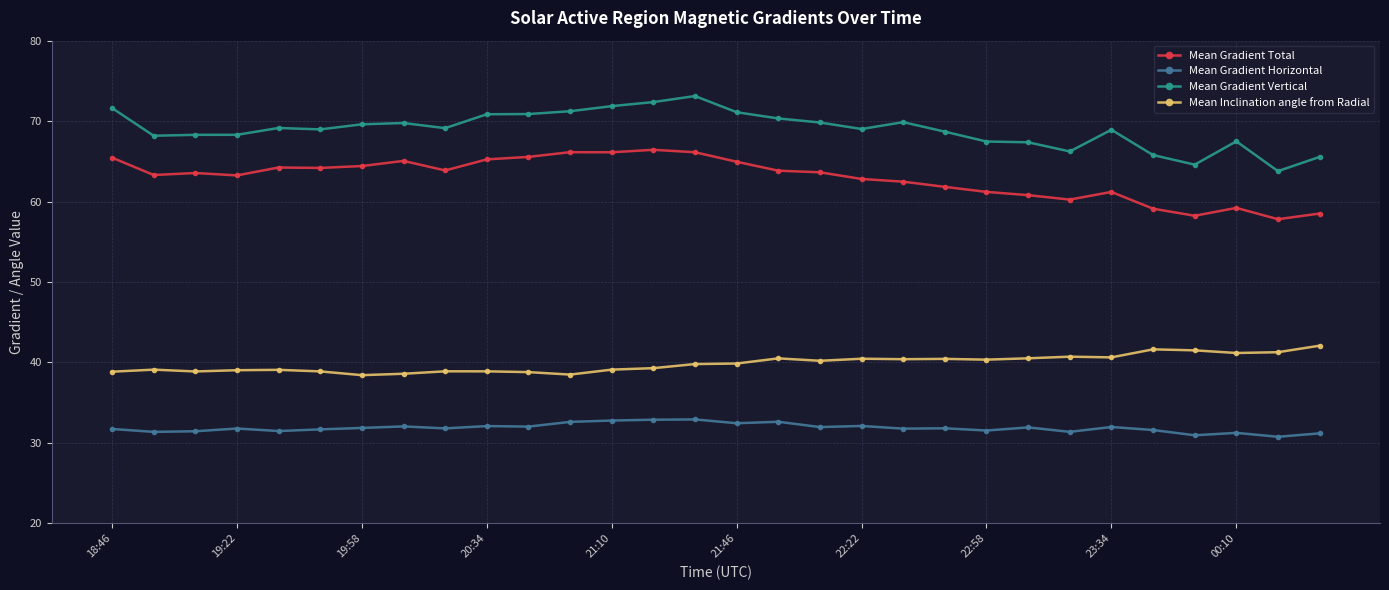

Rank the series by their average value, from highest to lowest.

Mean Gradient Vertical, Mean Gradient Total, Mean Inclination angle from Radial, Mean Gradient Horizontal